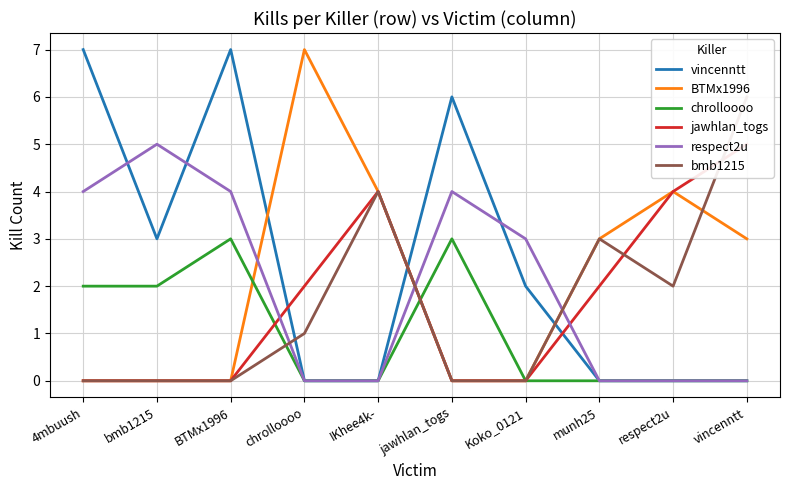

Which series has the widest spread of values?

vincenntt